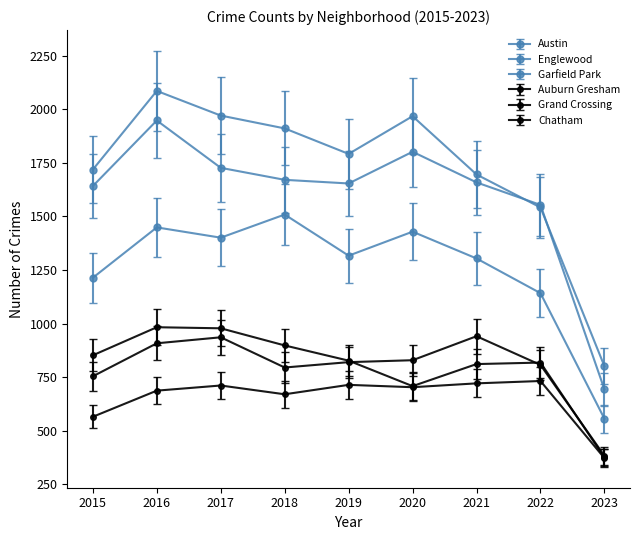

How many distinct data groups are displayed?

6